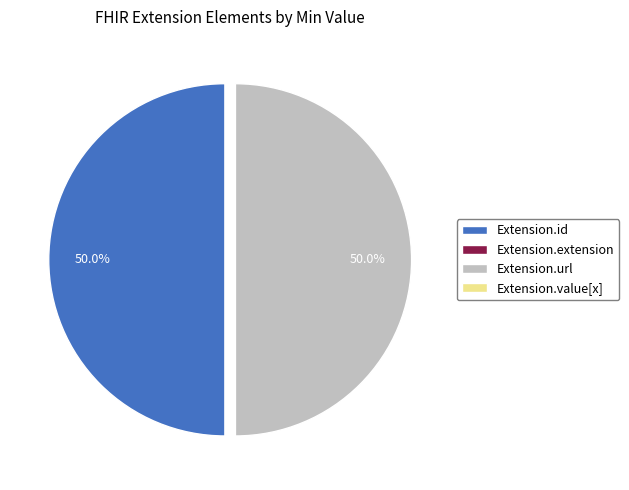

How much of the chart is everything except Extension.id?

50.0%